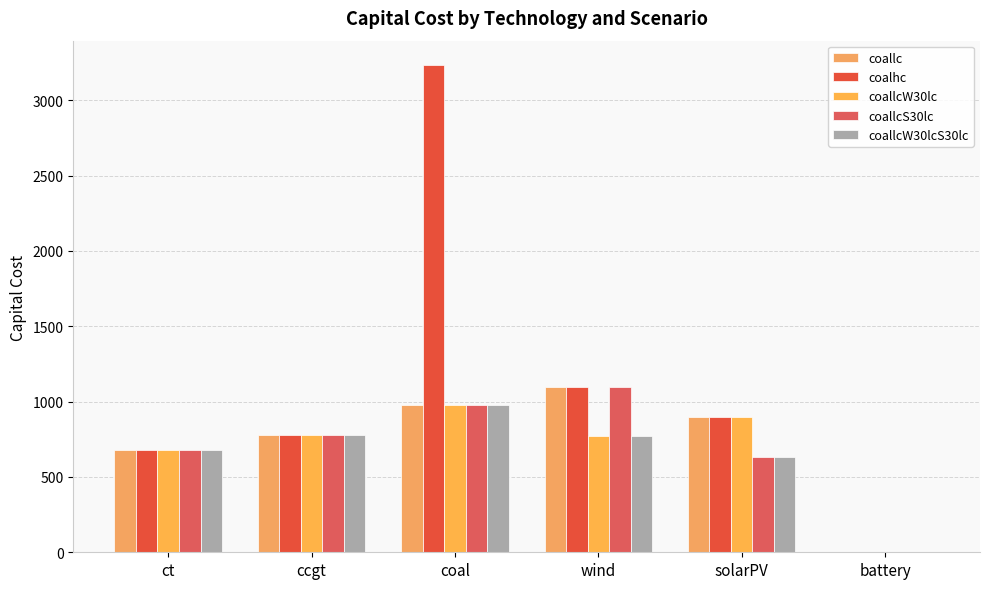

Which series changed the most between ct and wind?

coallc